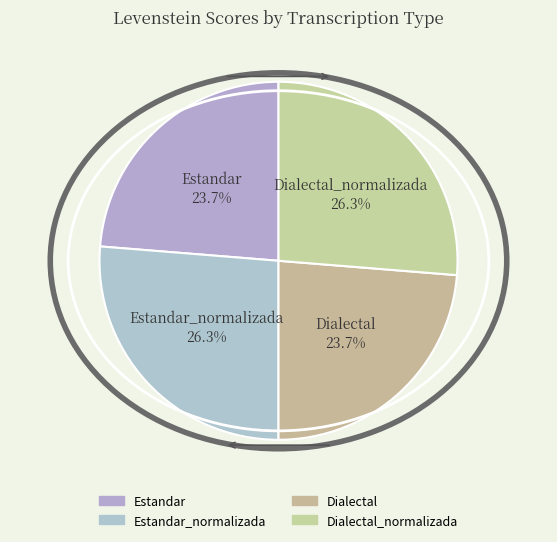

Count the number of slices in the pie.

4